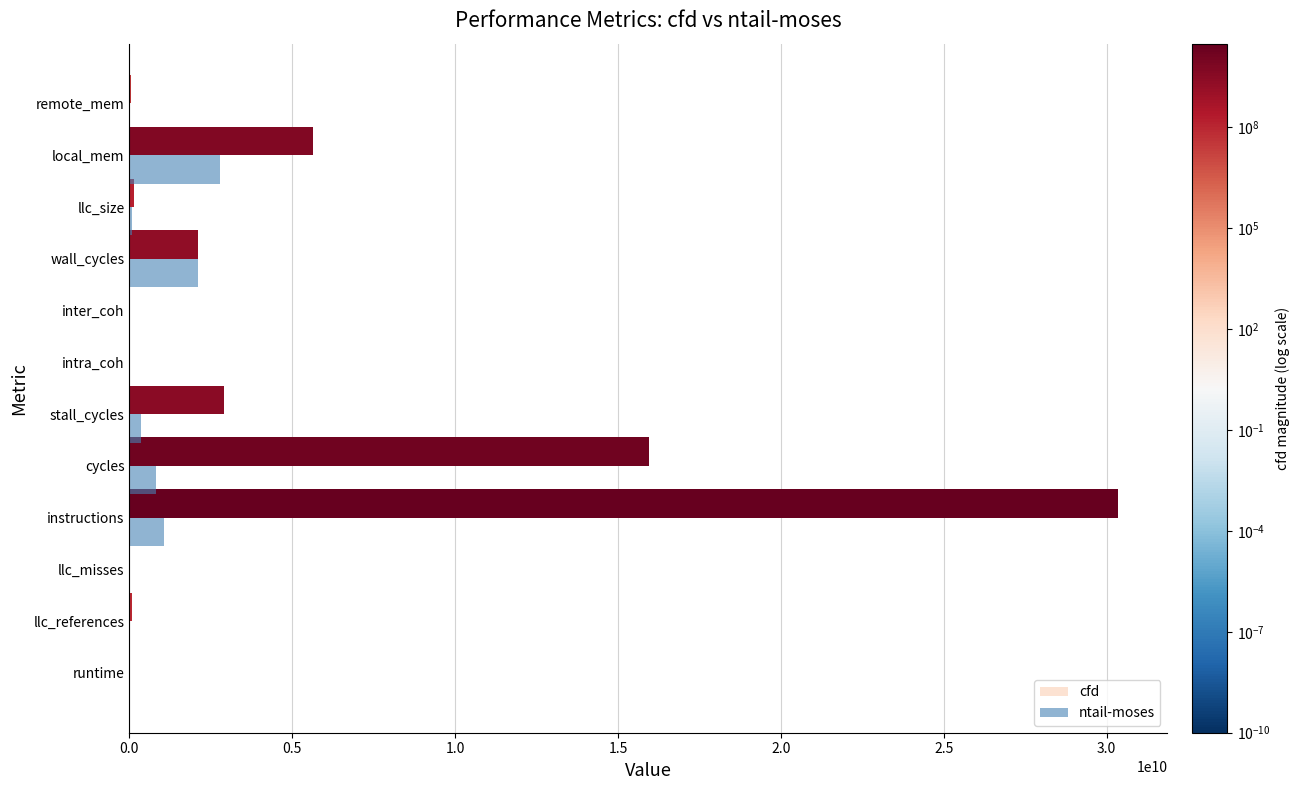

The cfd series shows -11583678718.0 at inter_coh. True or false?

False